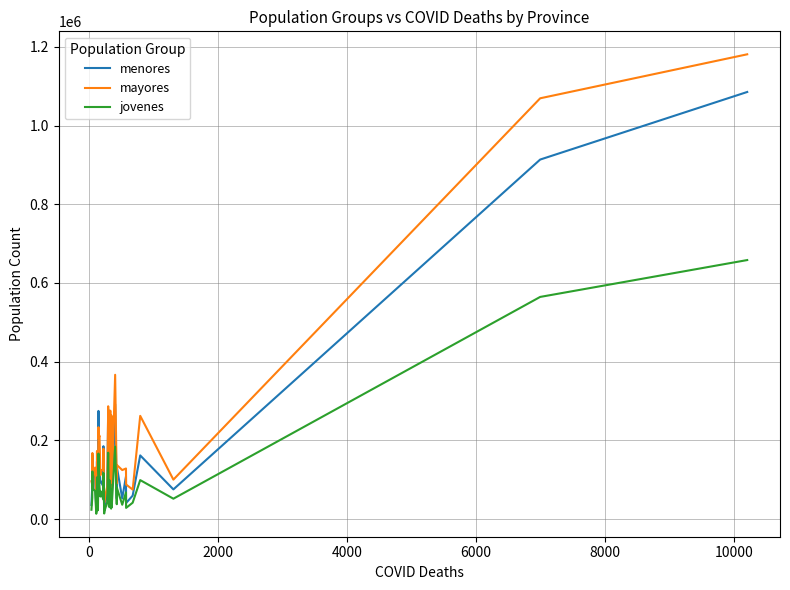

Rank the series by their maximum value, from highest to lowest.

mayores, menores, jovenes